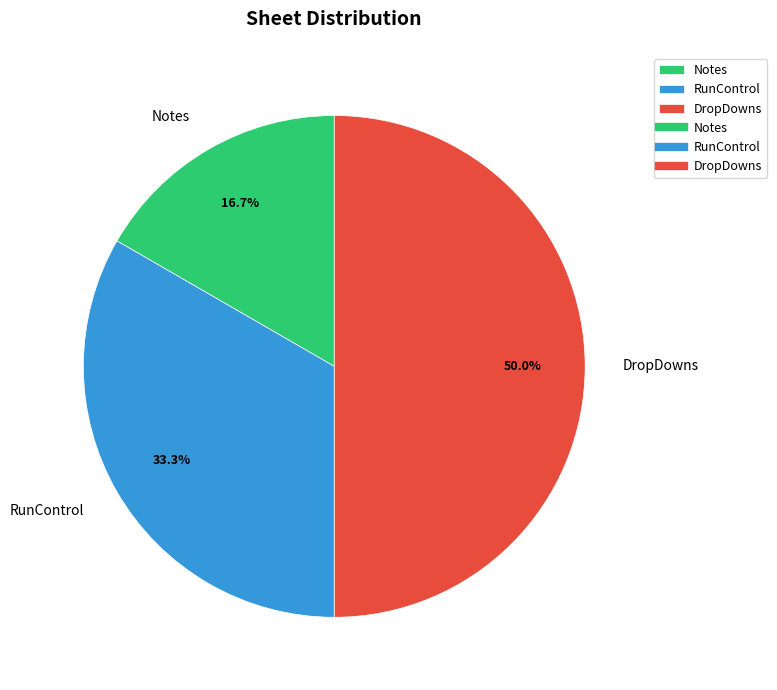

The Notes slice represents 2% of the pie. True or false?

False